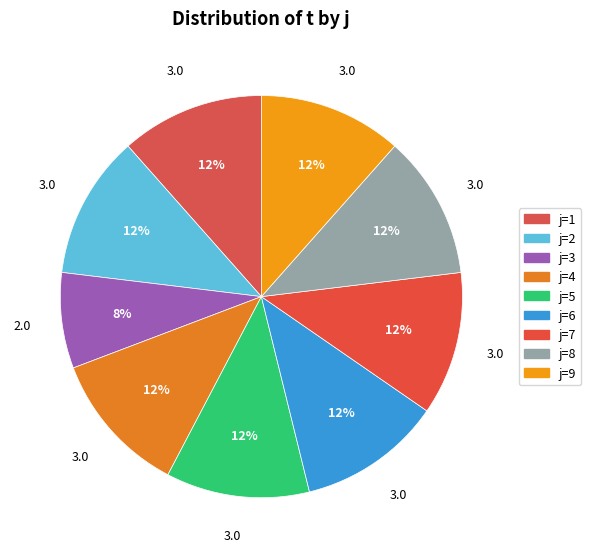

Rank the categories by value from highest to lowest.

1, 2, 4, 5, 6, 7, 8, 9, 3